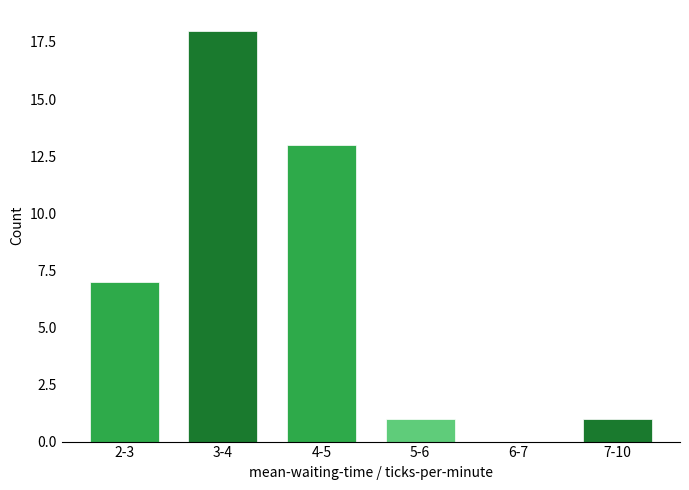

Reading left to right, list all the values displayed in this chart.

2-3=7	3-4=18	4-5=13	5-6=1	6-7=0	7-10=1